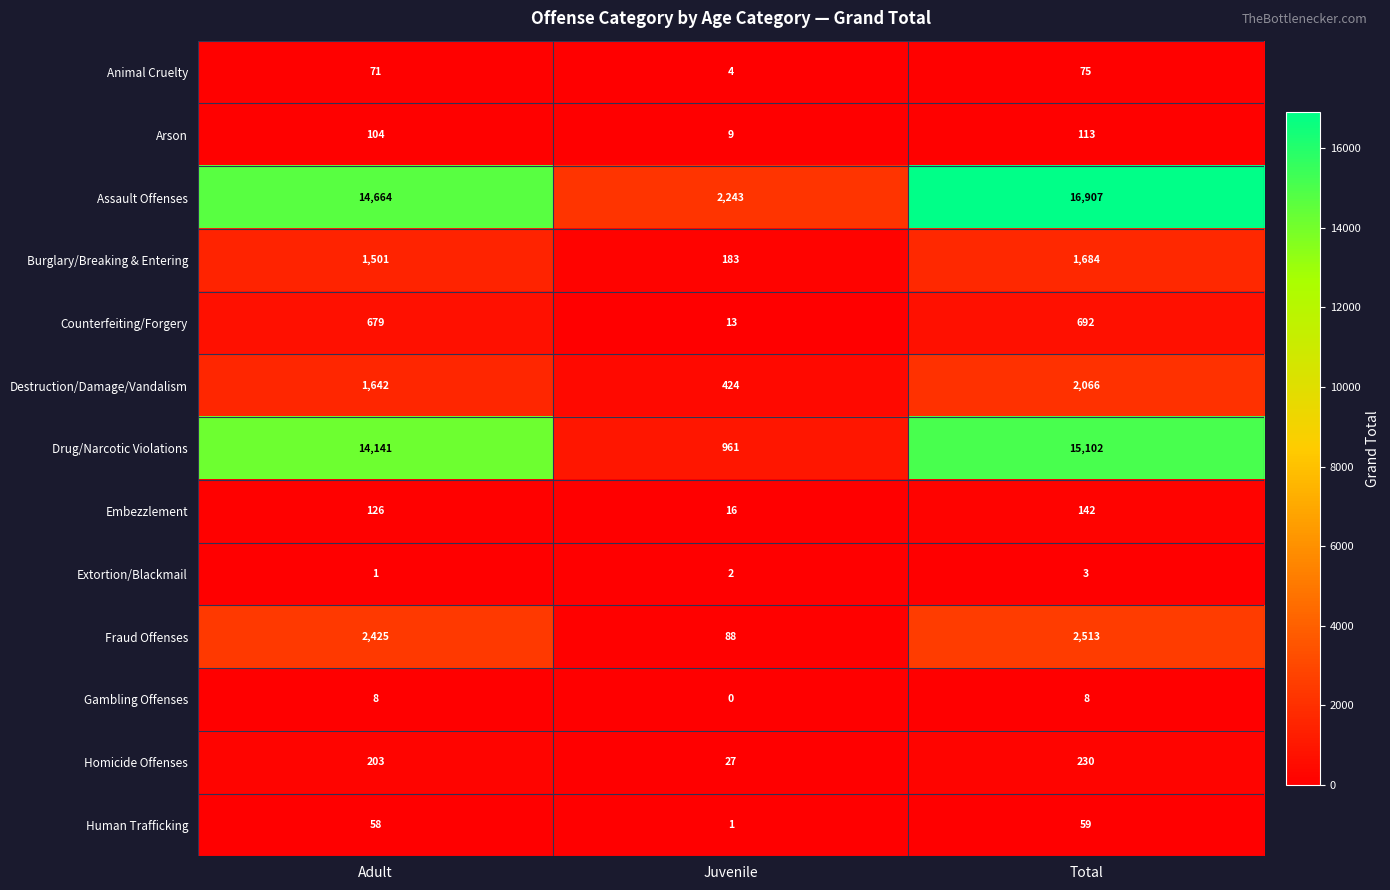

The Arson series shows 48 at Total. True or false?

False